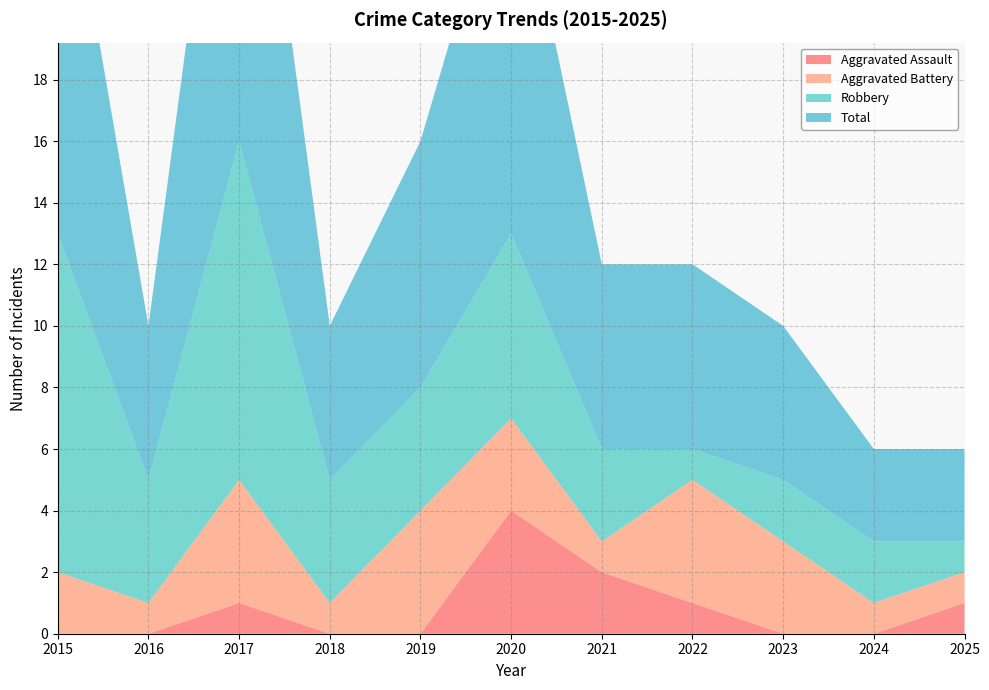

Reading right to left, what are all the values shown in this chart?

Aggravated Assault: 1	0	0	1	2	4	0	0	1	0	0
Aggravated Battery: 1	1	3	4	1	3	4	1	4	1	2
Robbery: 1	2	2	1	3	6	4	4	11	4	11
Total: 3	3	5	6	6	13	8	5	16	5	14